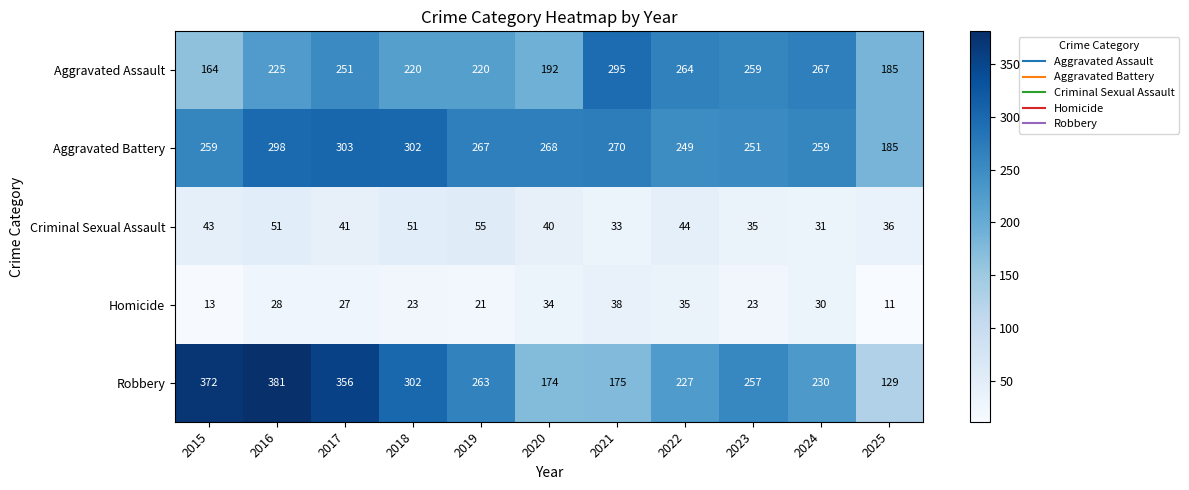

True or false: Aggravated Battery has a value of 185 at 2025.

True